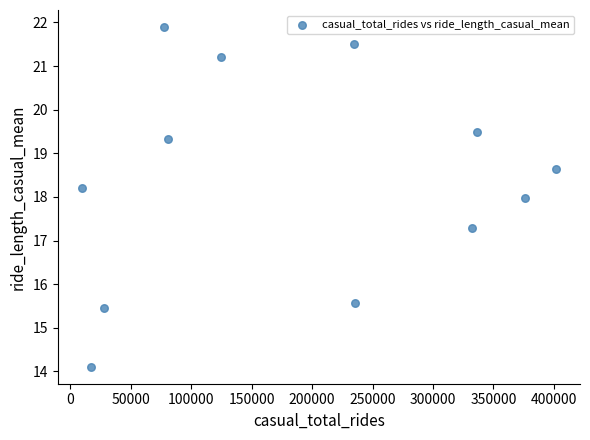

What is the average Y value?

18.4